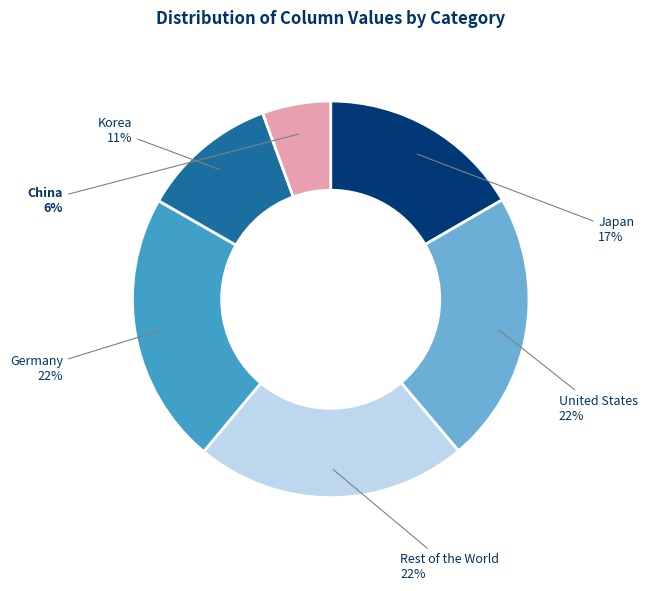

Count the number of slices in the pie.

6